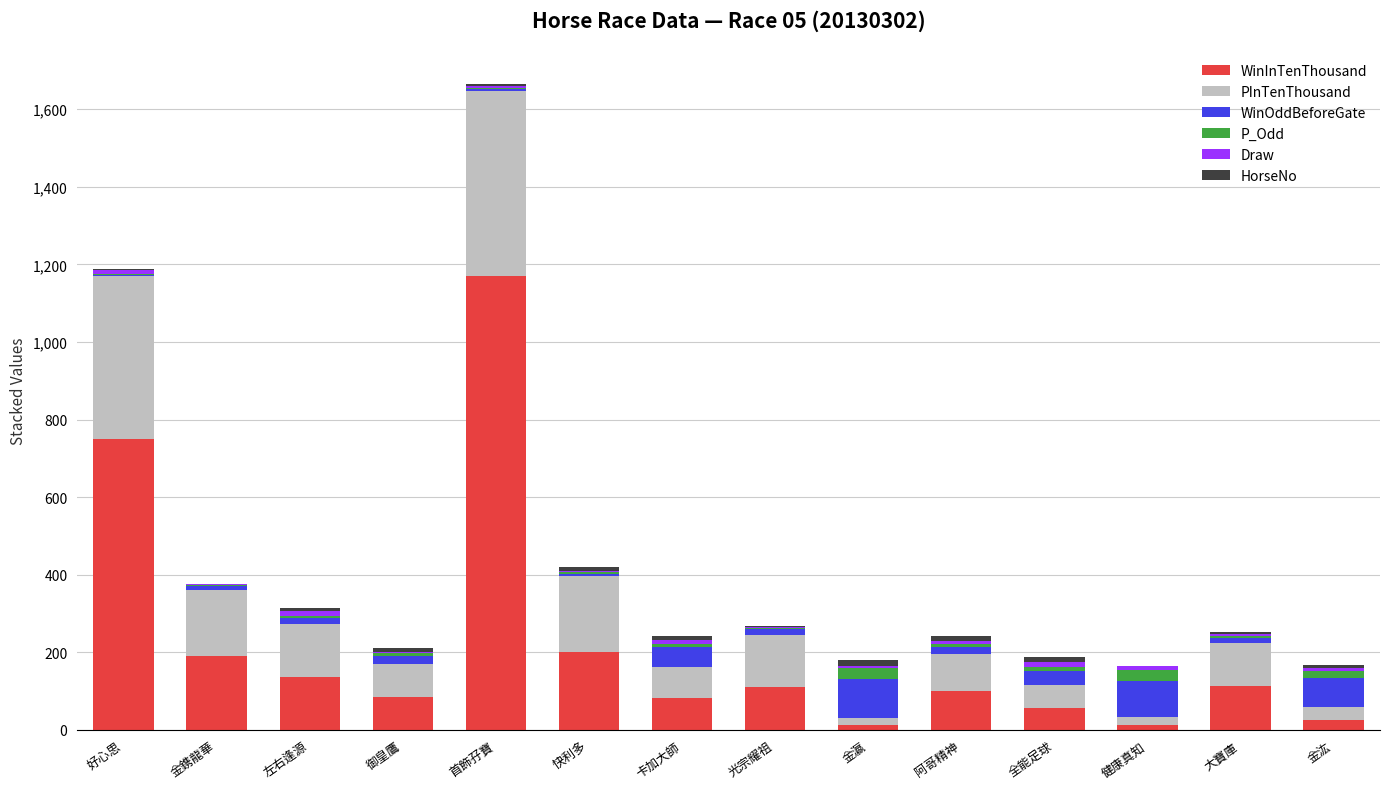

At which label does WinInTenThousand reach its peak?

首飾孖寶